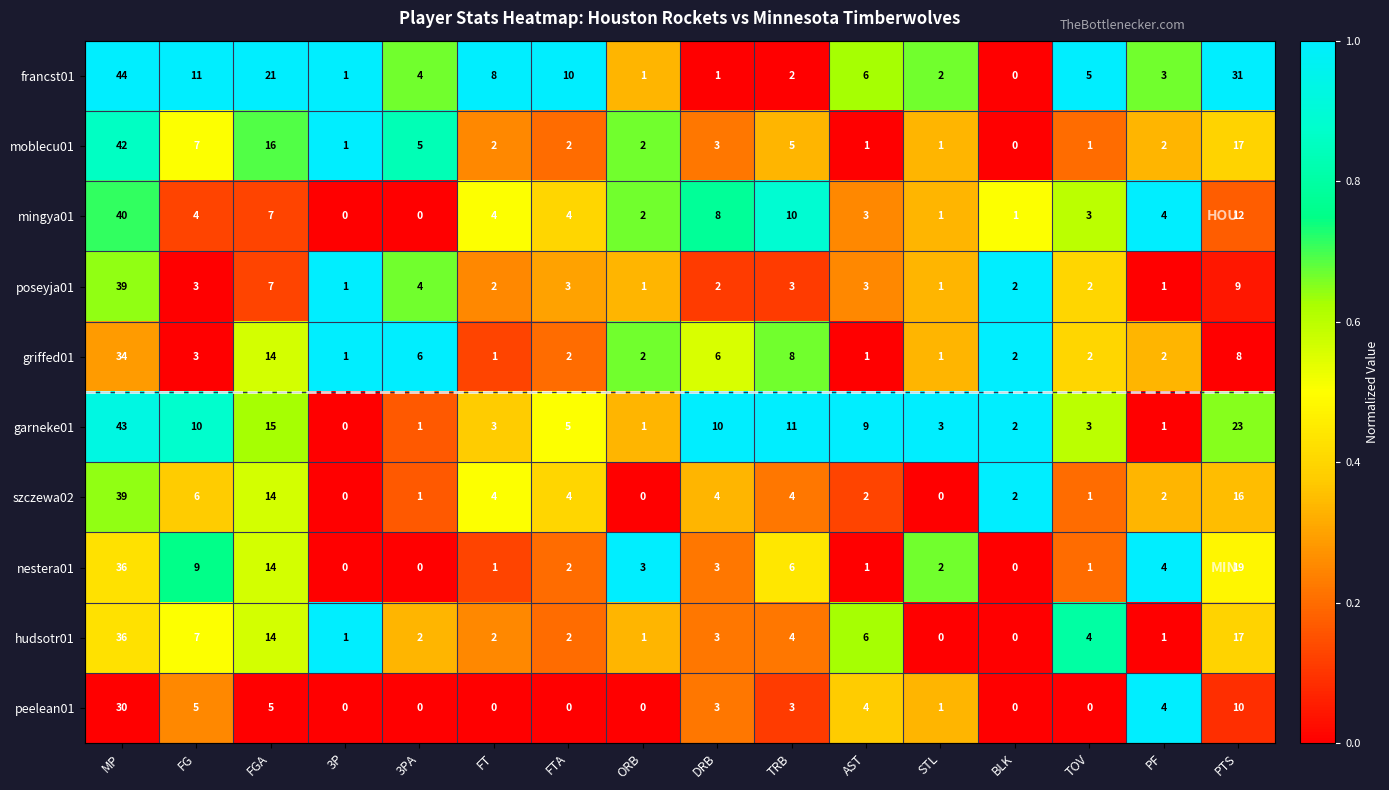

Which series has the widest spread of values?

francst01